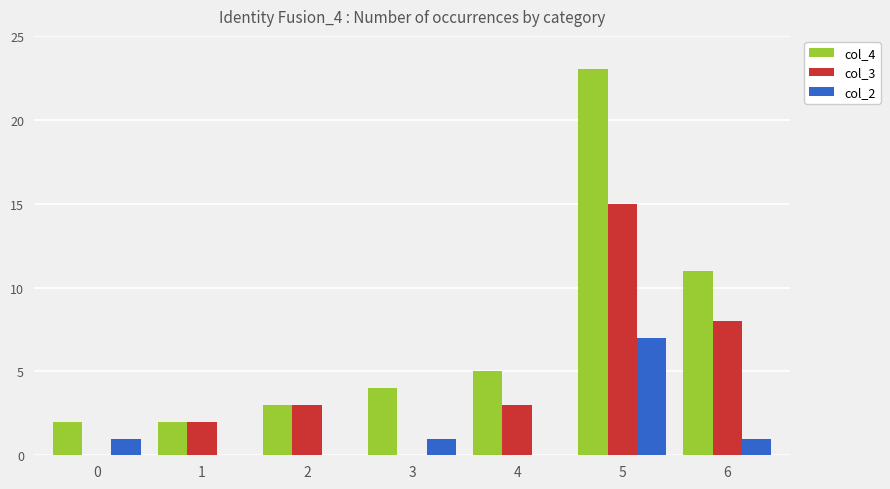

Is it true that col_2 equals -2 at 2?

False